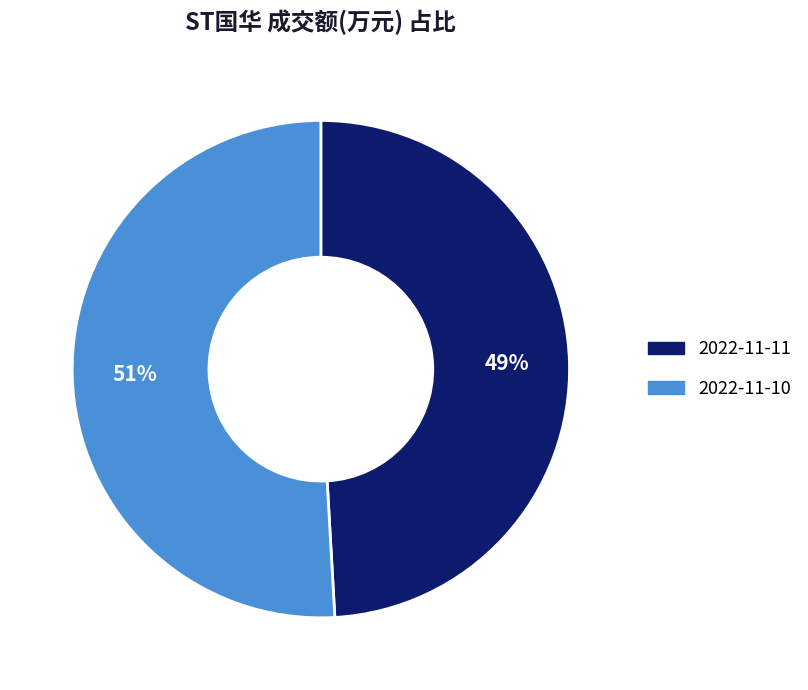

To the nearest percent, what is the difference between the 2022-11-11 and 2022-11-10 slice percentages?

2%